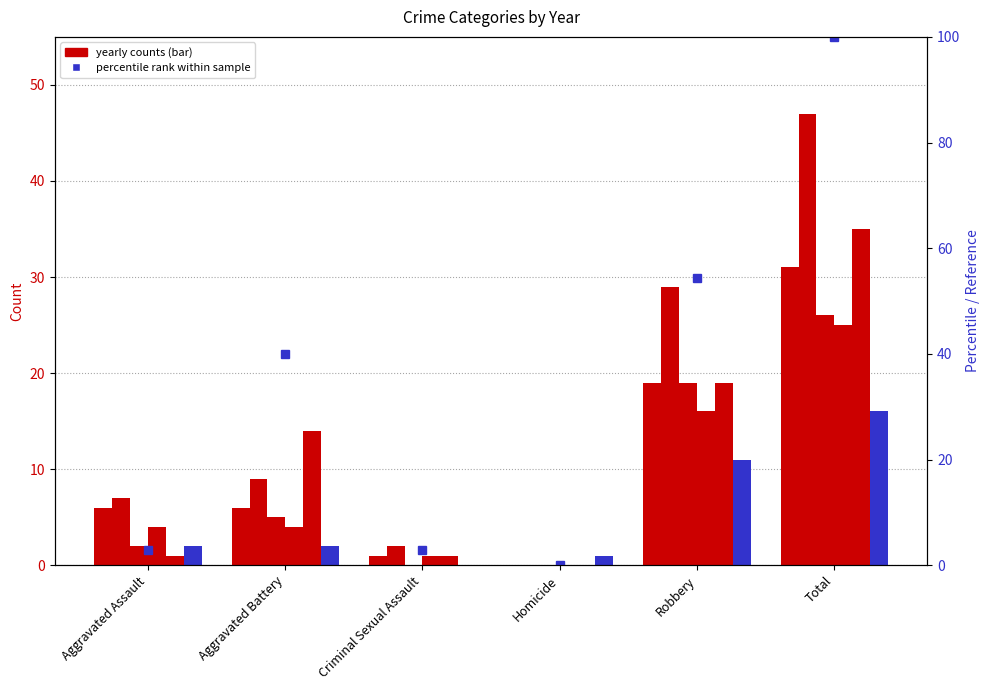

What is the approximate value at Total?

100.0